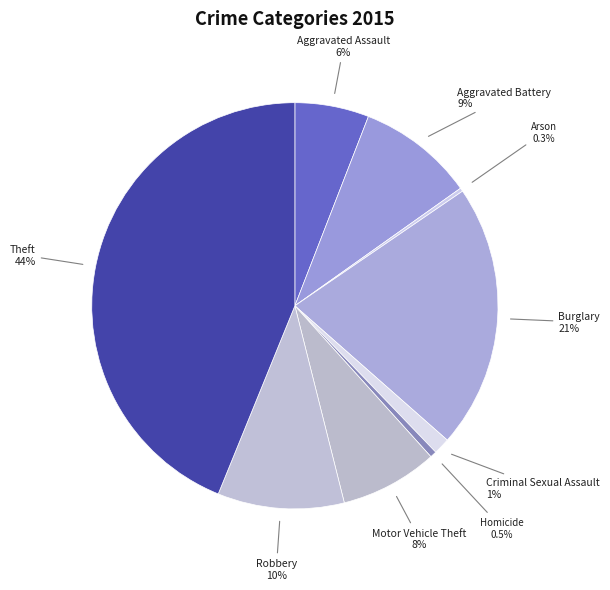

How much of the chart is everything except Burglary?

79.0%